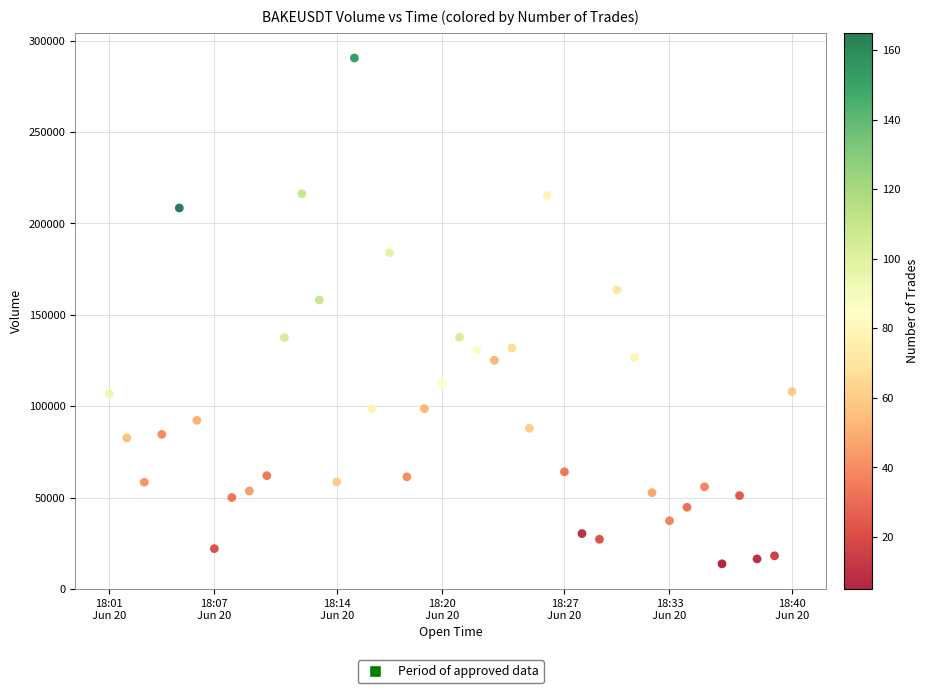

What is the range of X values (max minus min)?

2340000